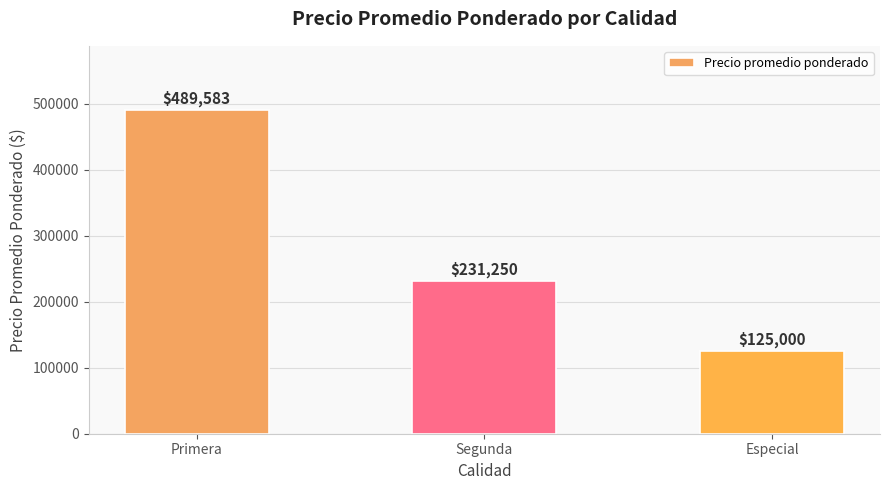

Is it true that the value at Primera is 489583?

True